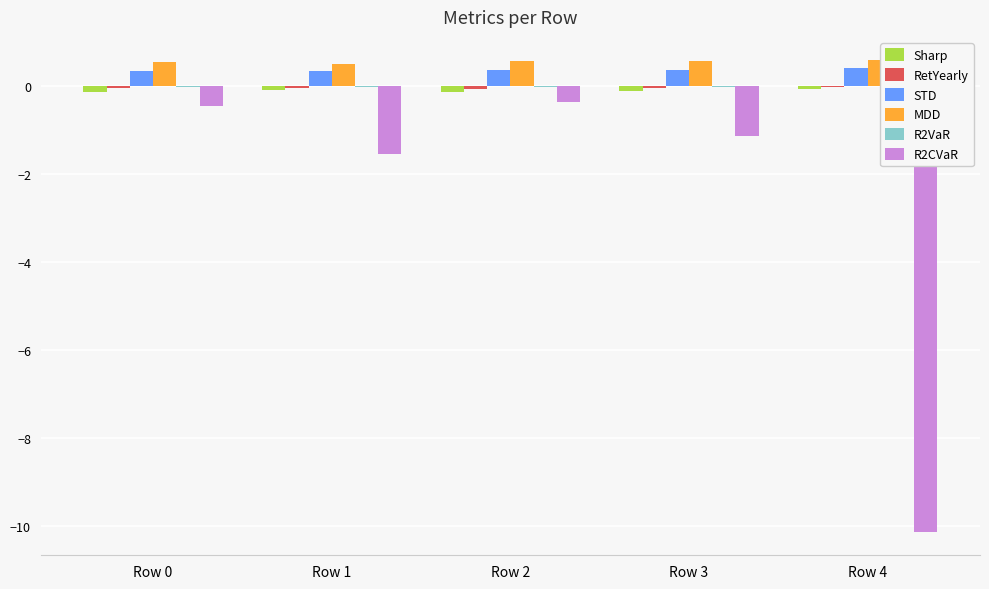

At which label does Sharp reach its peak?

Row 4